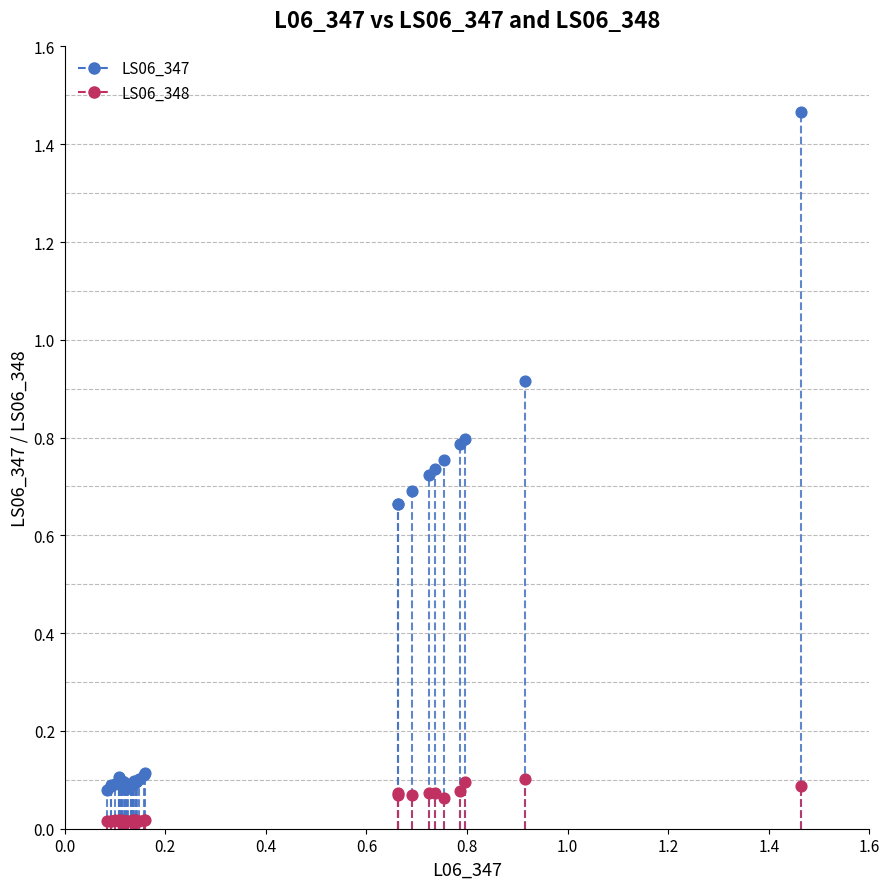

Which series has the widest spread of Y values?

LS06_347